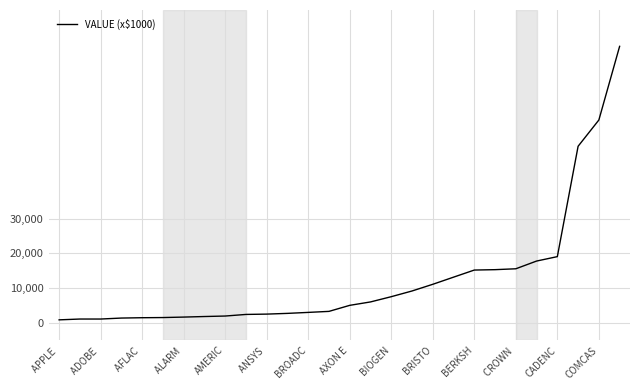

What is the difference between the maximum and minimum values?

78682